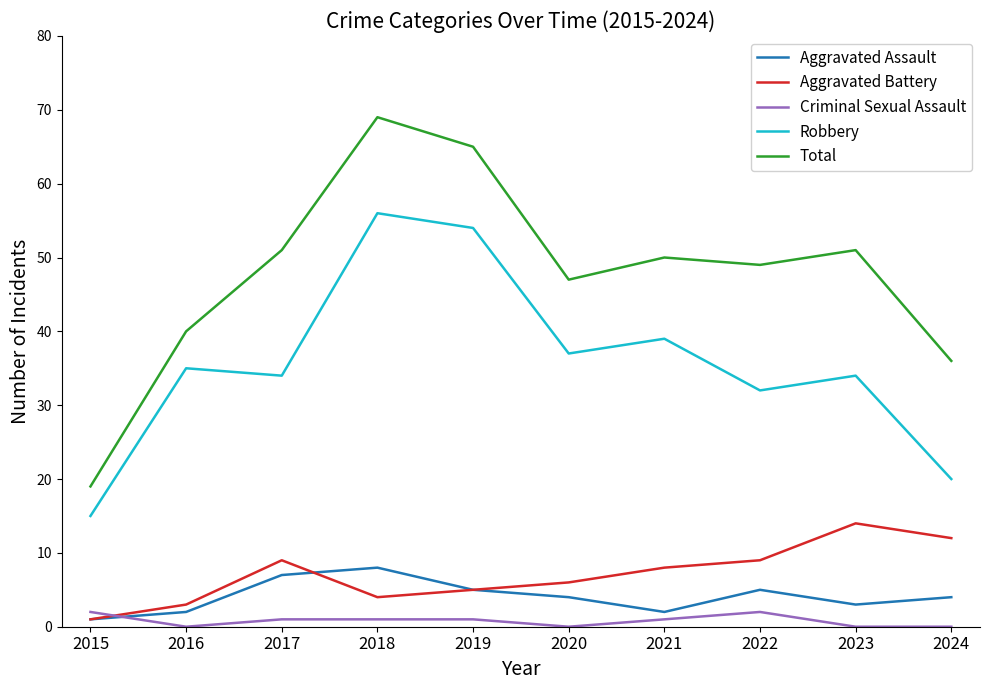

What is the difference between the Total values at 2018 and 2023?

18